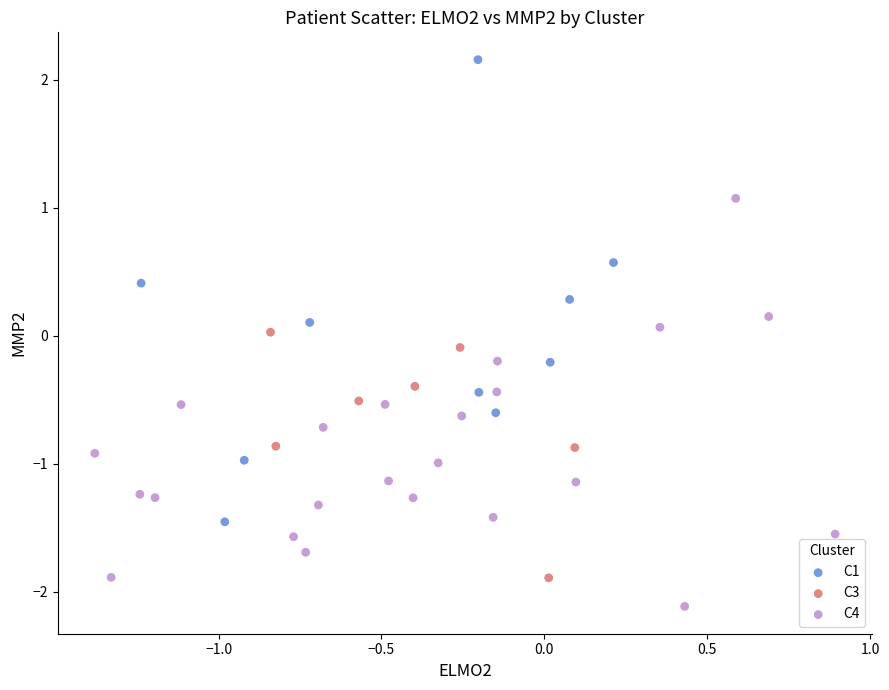

Which series has the largest Y range (max minus min)?

C1